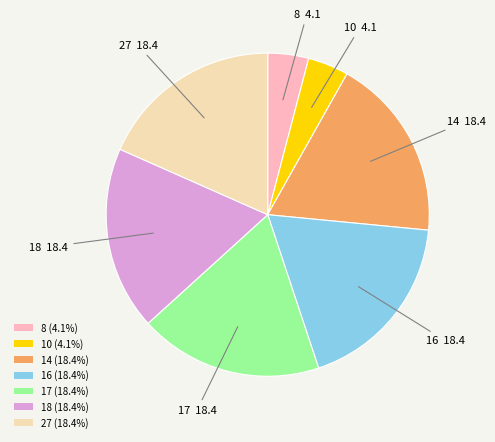

Approximately how many times larger is the value at 18 (18.4%) compared to 14 (18.4%)?

1.0